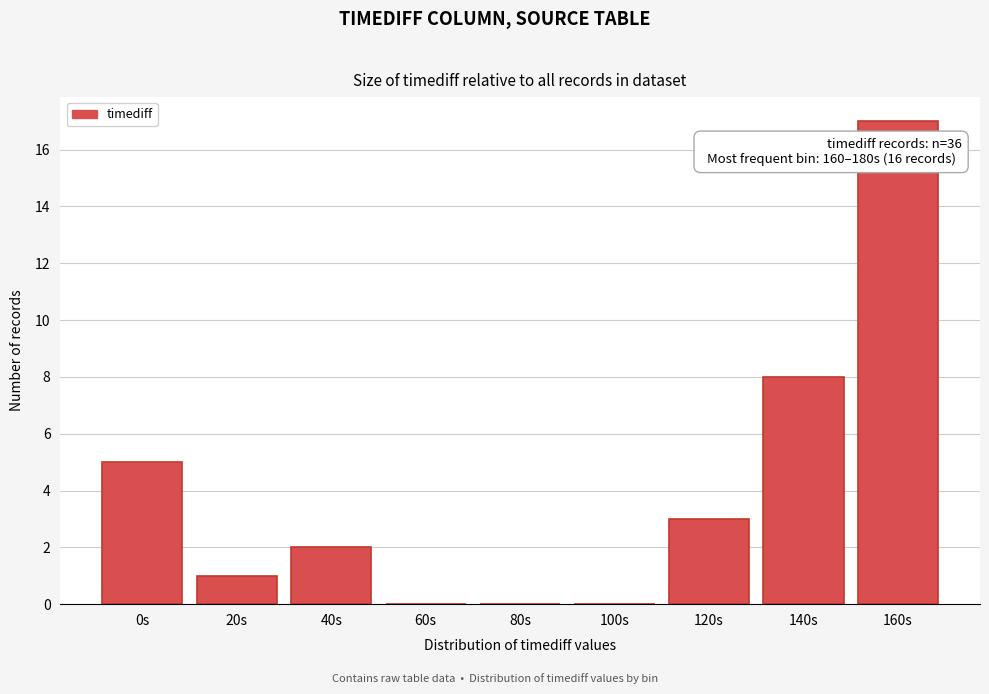

Reading left to right, extract all data points from this chart.

0s=5	20s=1	40s=2	60s=0	80s=0	100s=0	120s=3	140s=8	160s=17